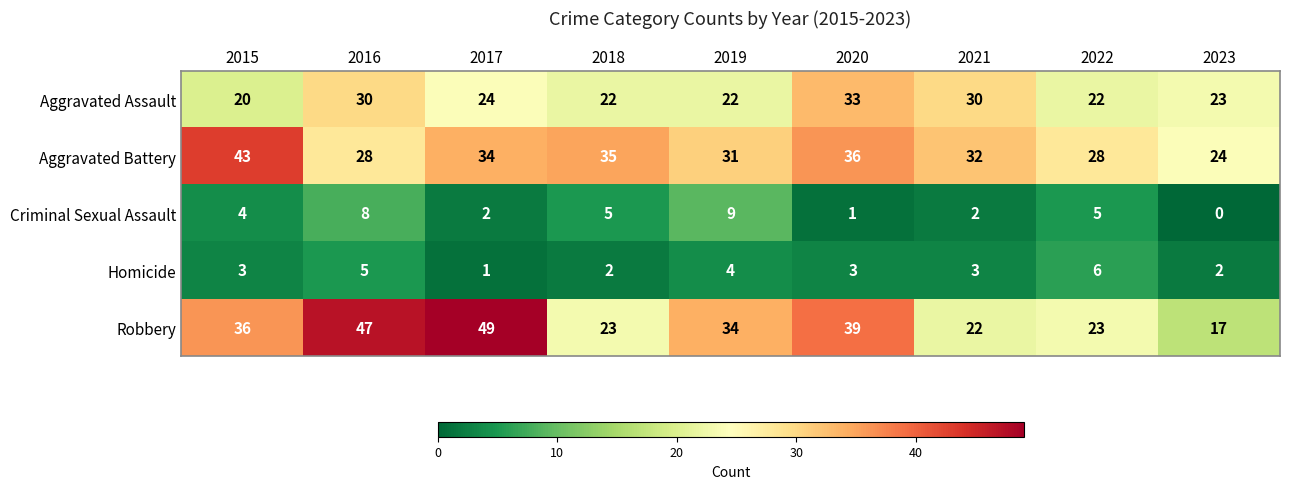

True or false: Homicide has a value of 5 at 2019.

False